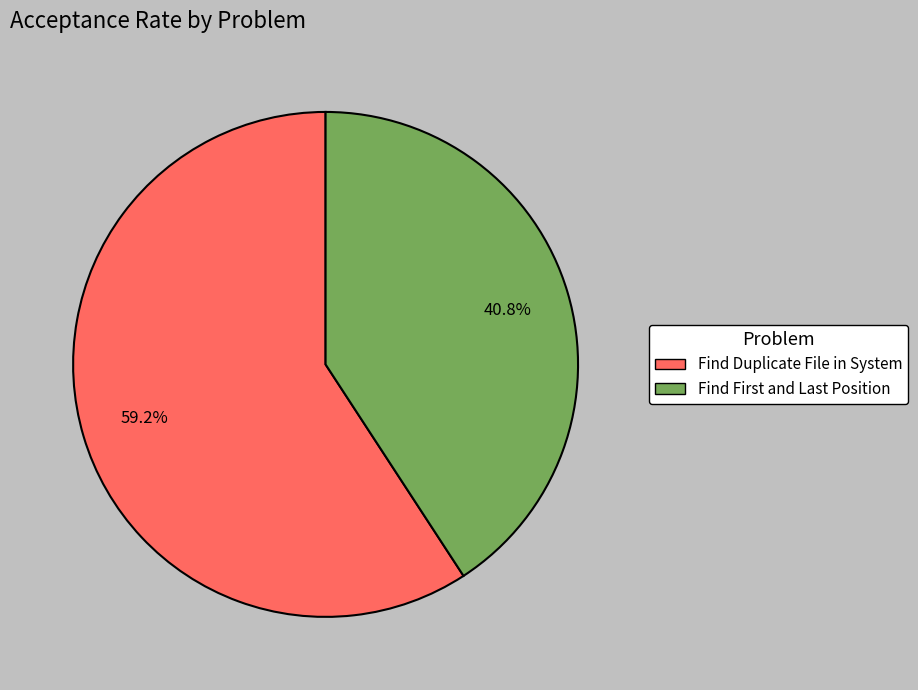

Which slice is the largest?

Find Duplicate File in System